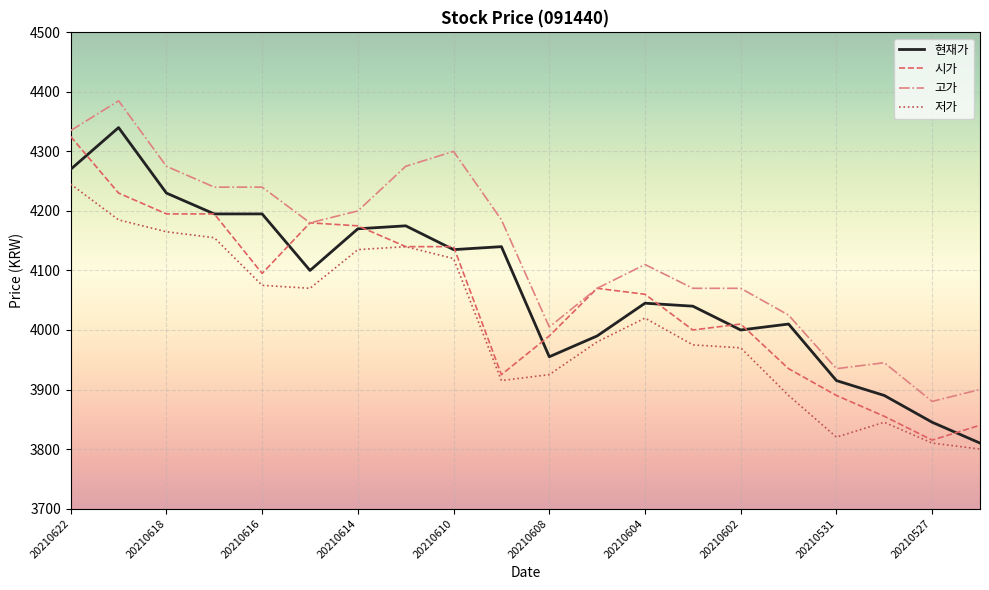

What is the maximum value shown in the chart?

4385